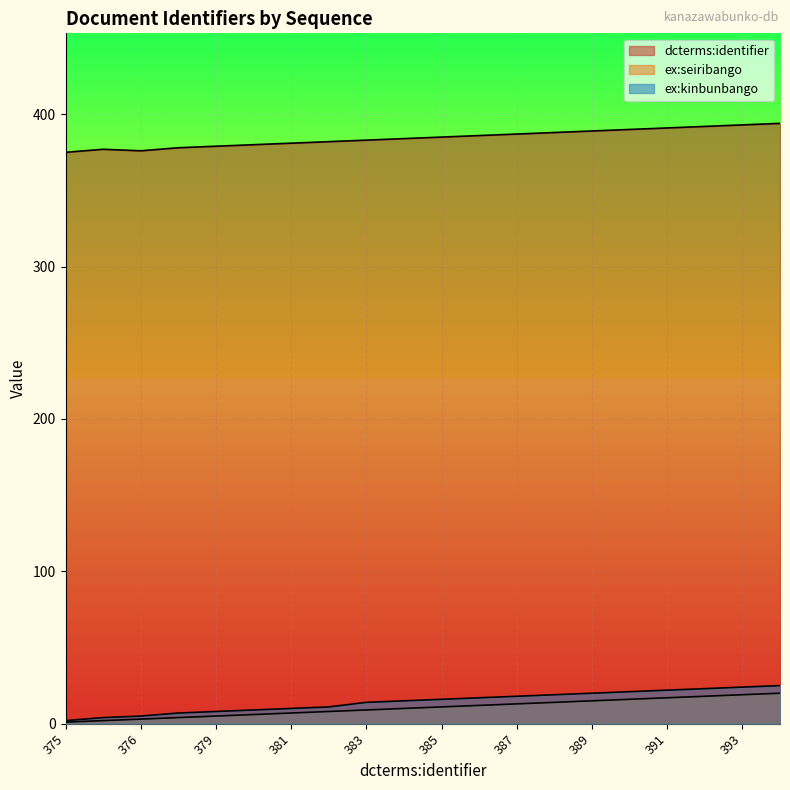

At 389, list the series in order from largest to smallest.

dcterms:identifier, ex:kinbunbango, ex:seiribango